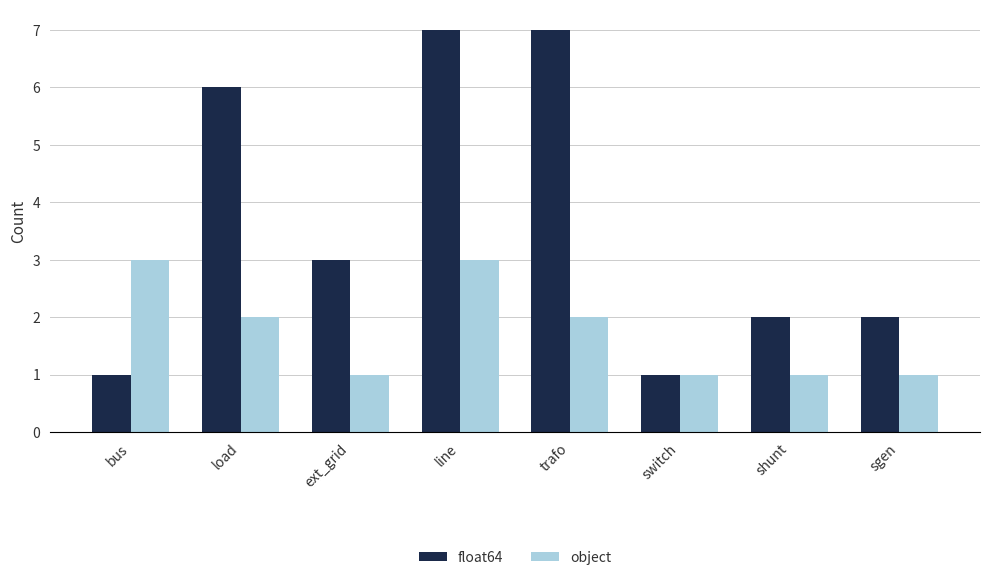

What is the maximum value for object?

3